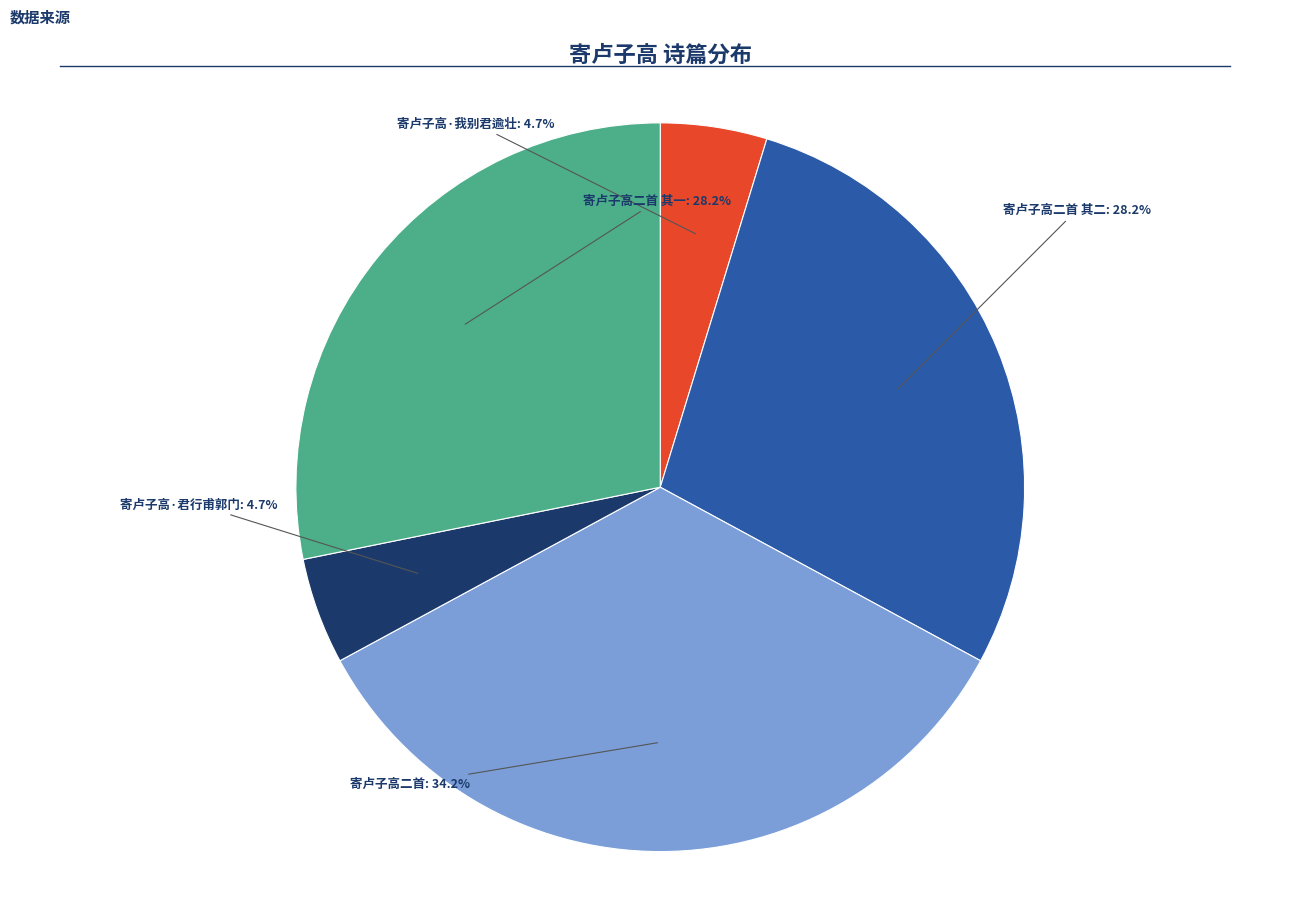

Which slice is the largest?

寄卢子高二首